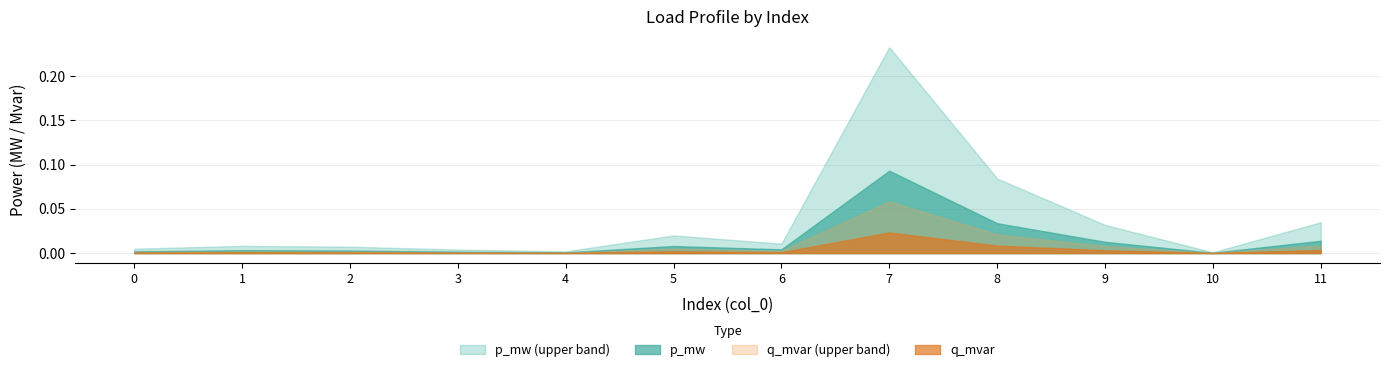

True or false: p_mw and q_mvar cross at least once.

False